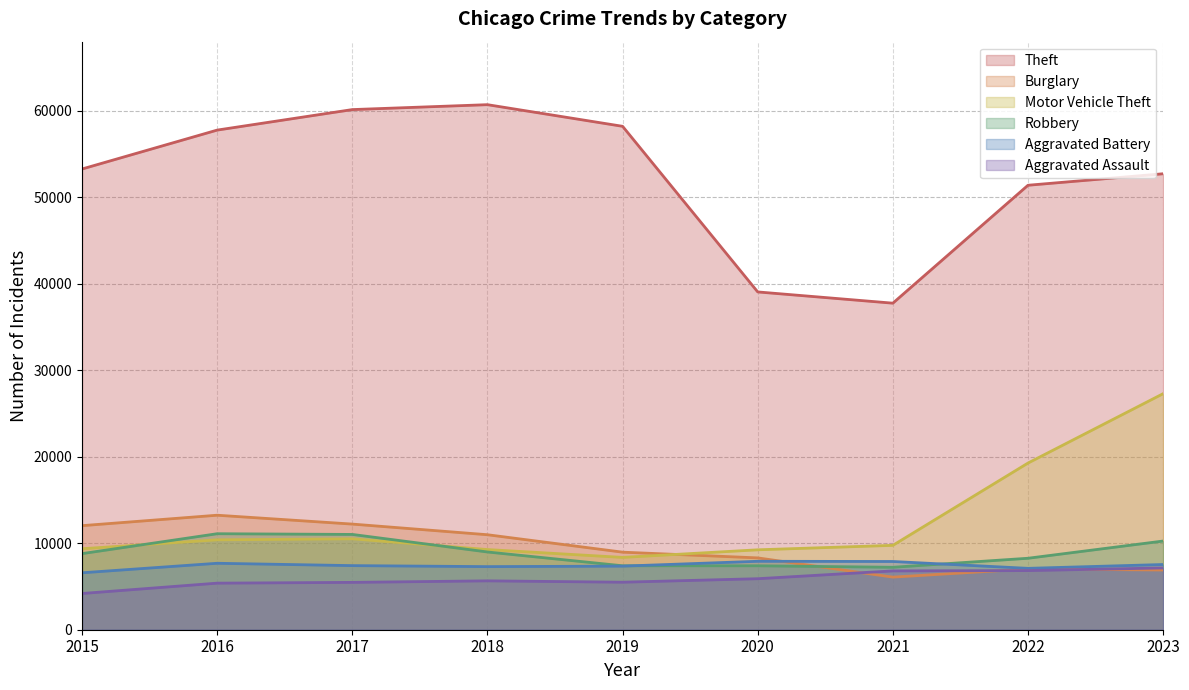

What is the smallest value displayed?

4189